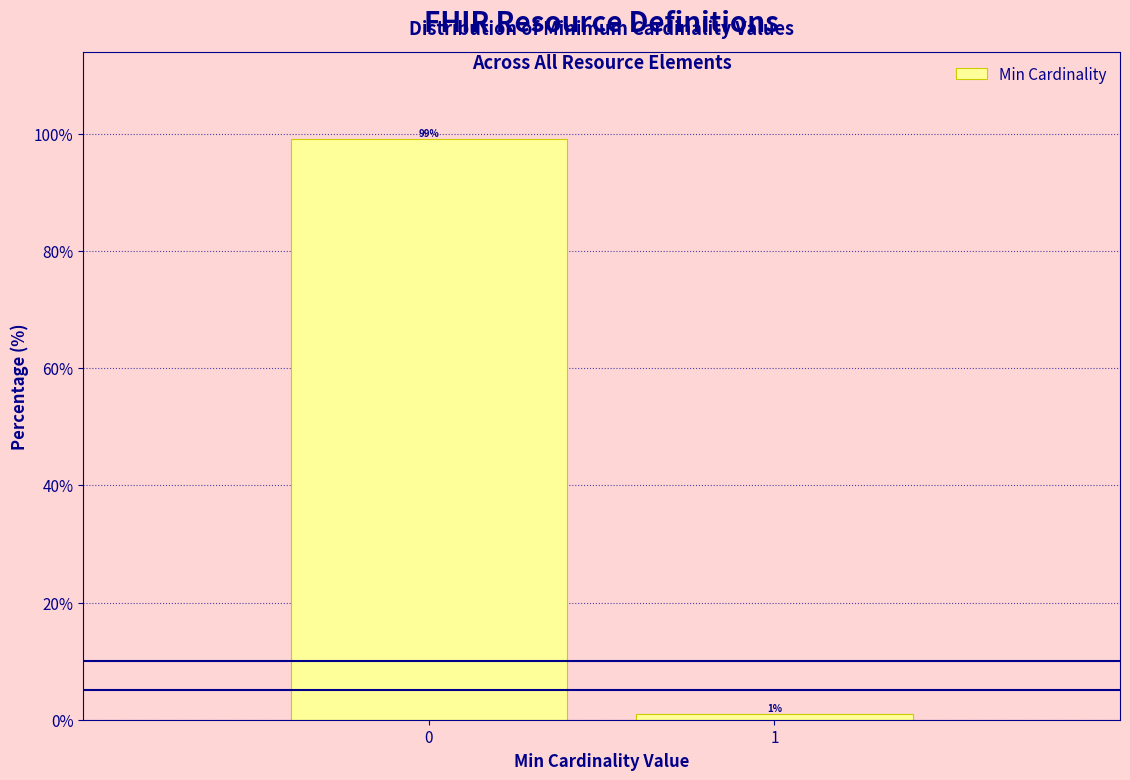

What is the sum of all values?

100.0